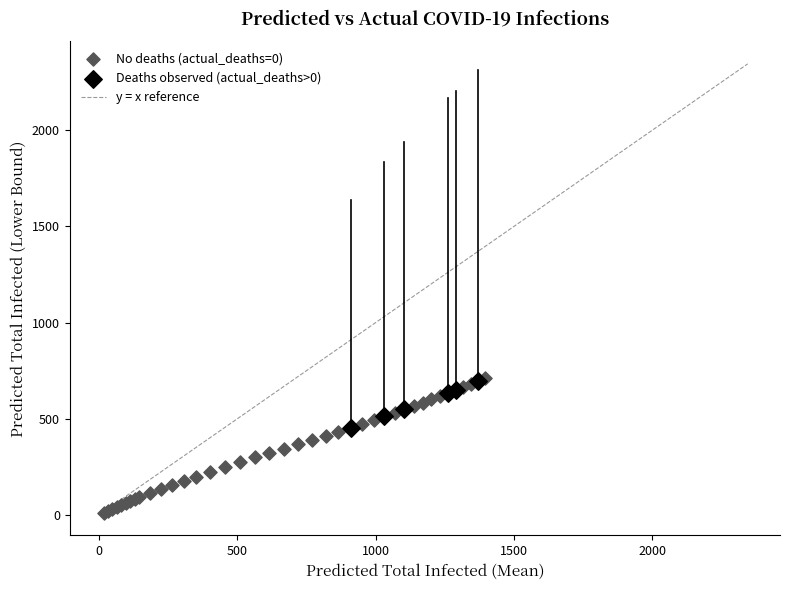

Which series has the largest Y range (max minus min)?

No deaths (actual_deaths=0)